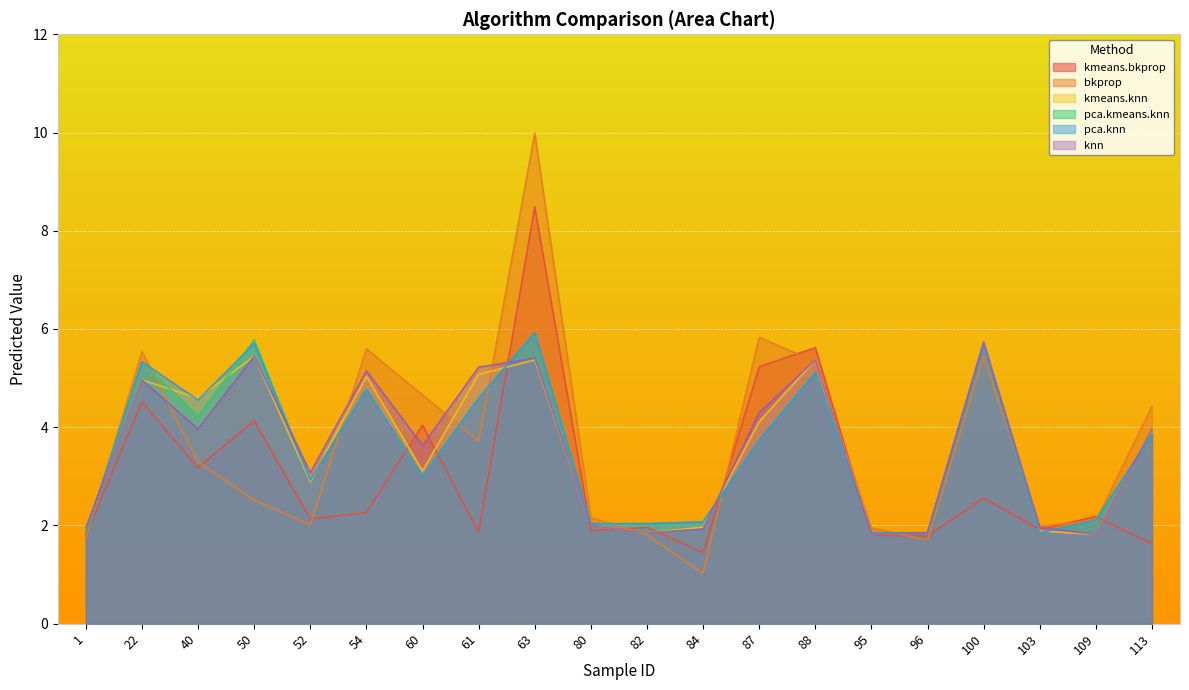

At how many categories does at least one series exceed 5?

8